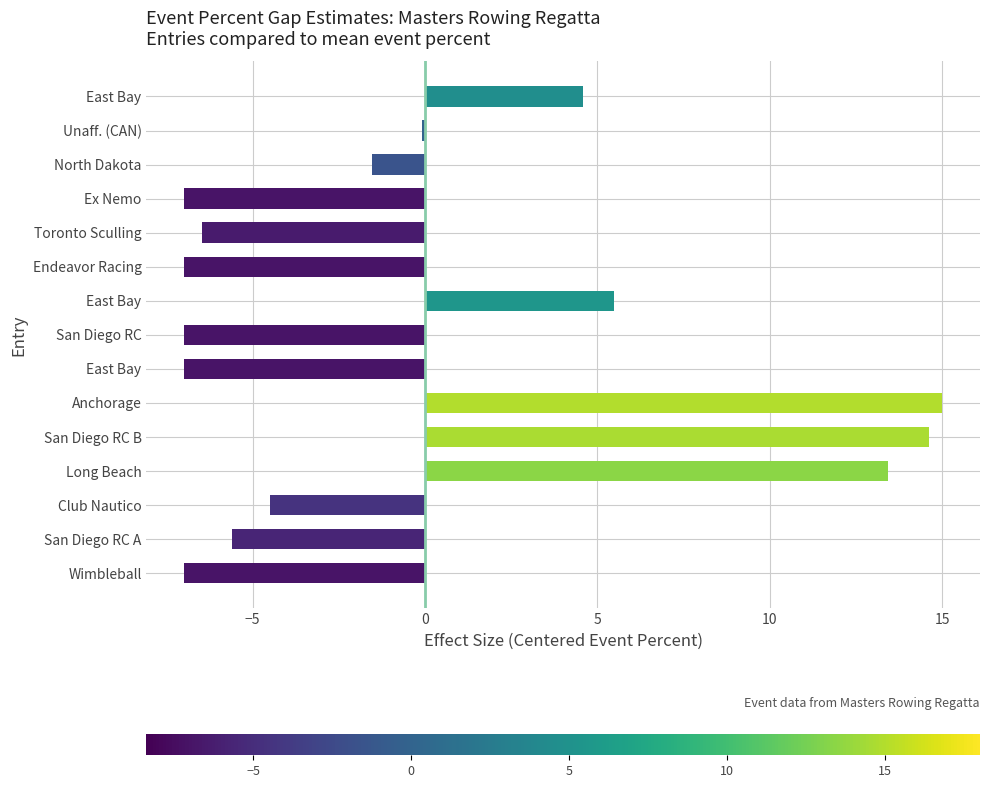

Are the bars horizontal?

Yes